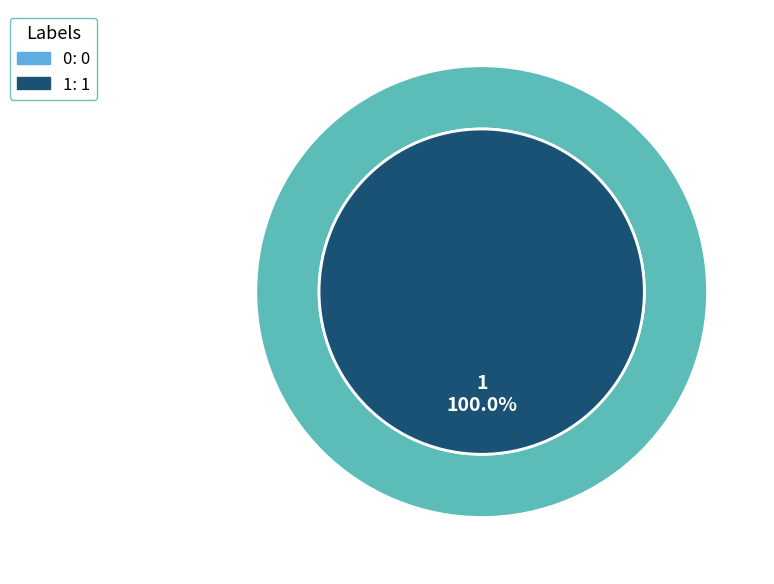

Which category accounts for the majority?

1